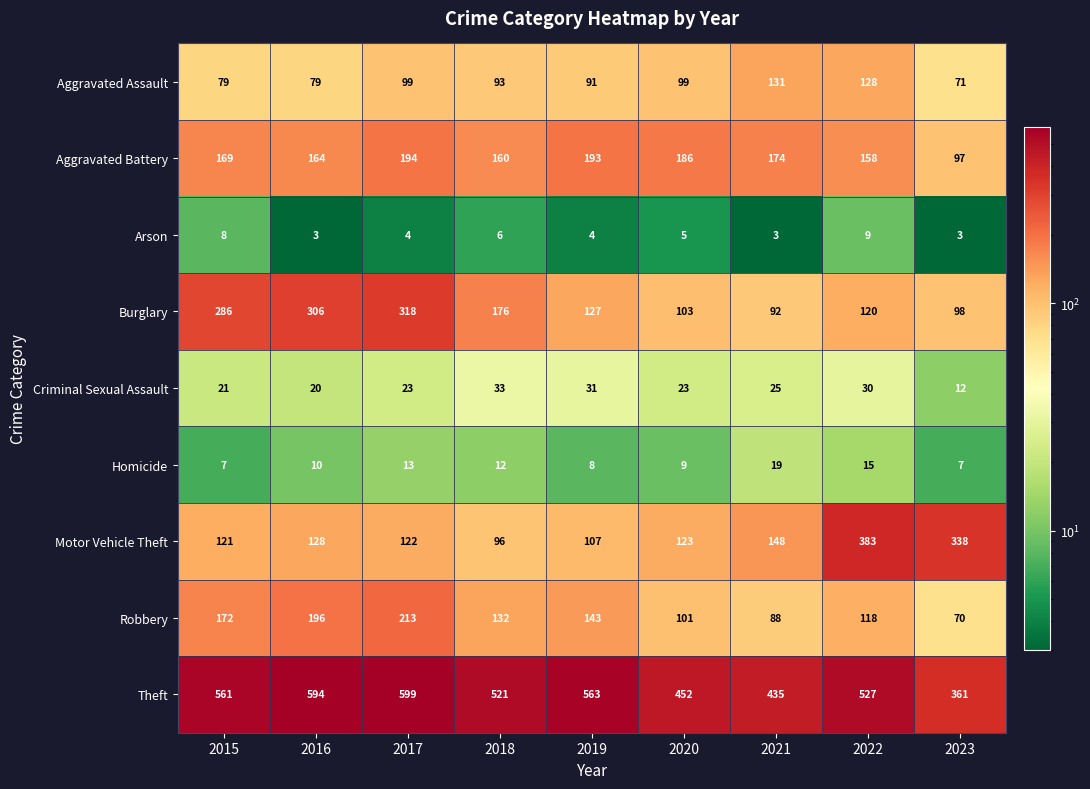

Between 2016 and 2020, which series saw the biggest shift?

Burglary